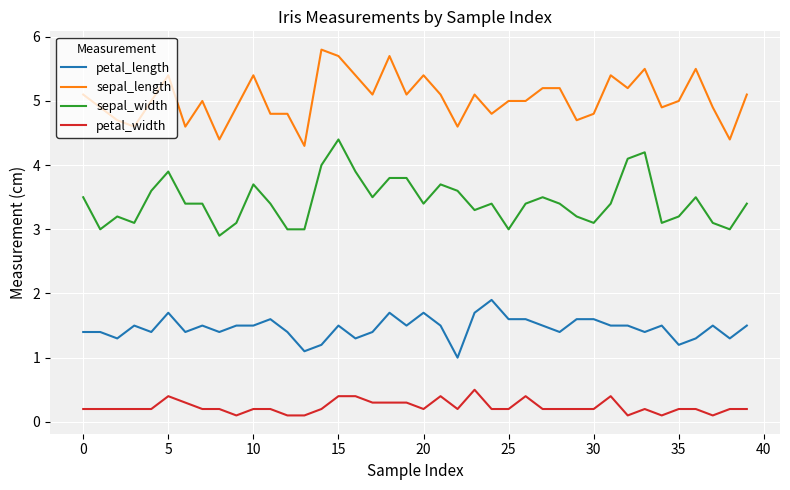

What is the greatest value displayed?

5.8